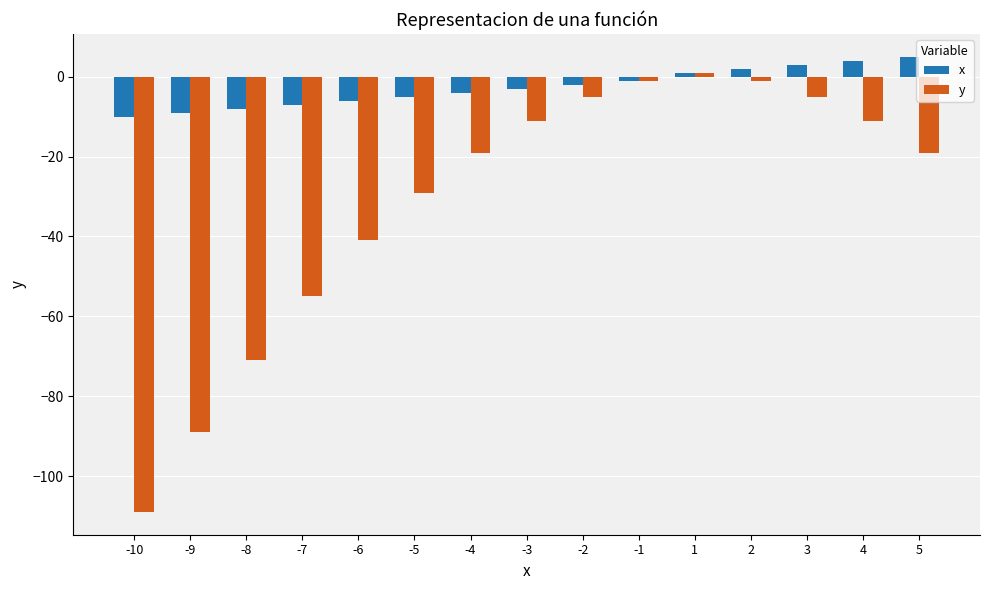

Which series changed the most between 2 and 5?

y